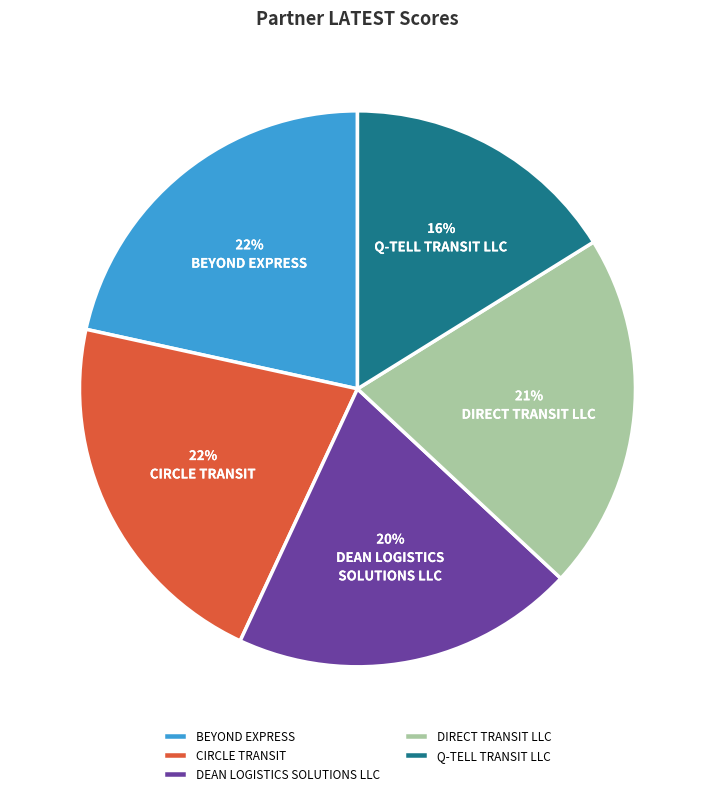

How many slices are in this pie chart?

5